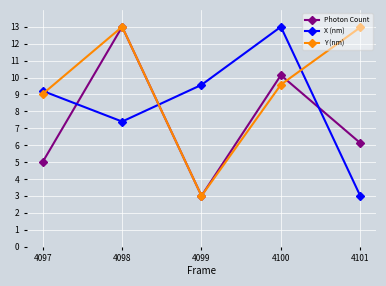

Which series ends up on top after the final intersection of X (nm) and Photon Count?

Photon Count